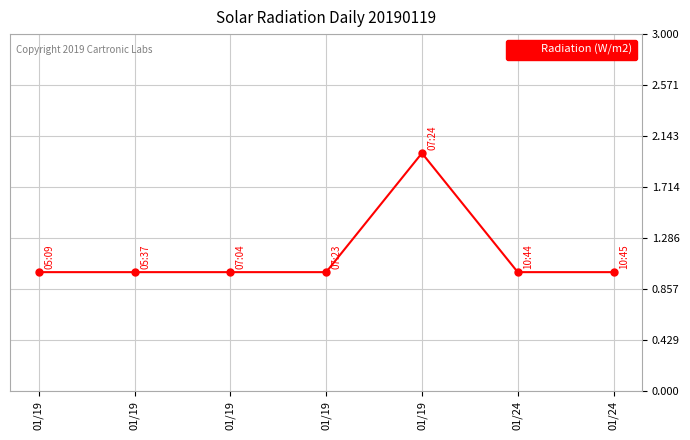

The value at 01/19 is 1. True or false?

True